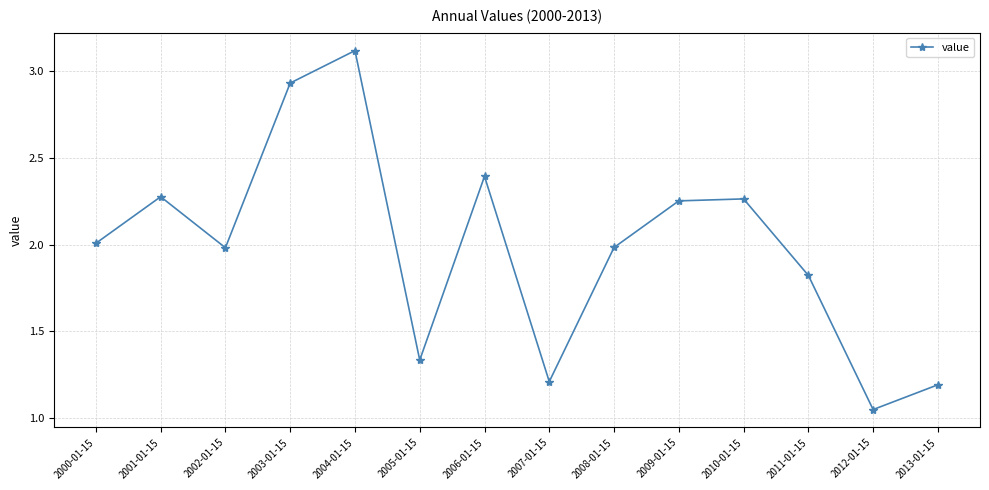

What is the greatest value displayed?

3.1